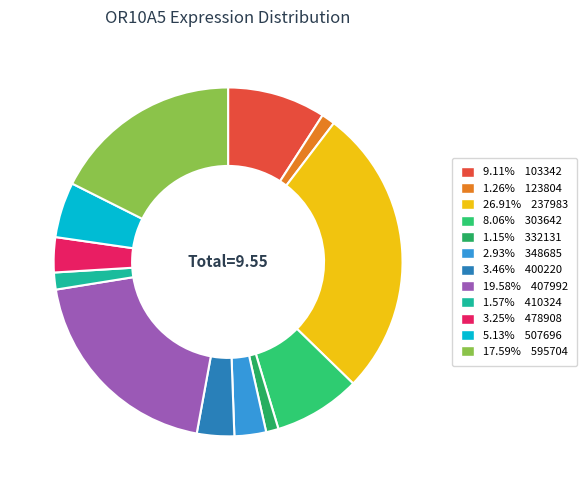

How many slices are in this pie chart?

12